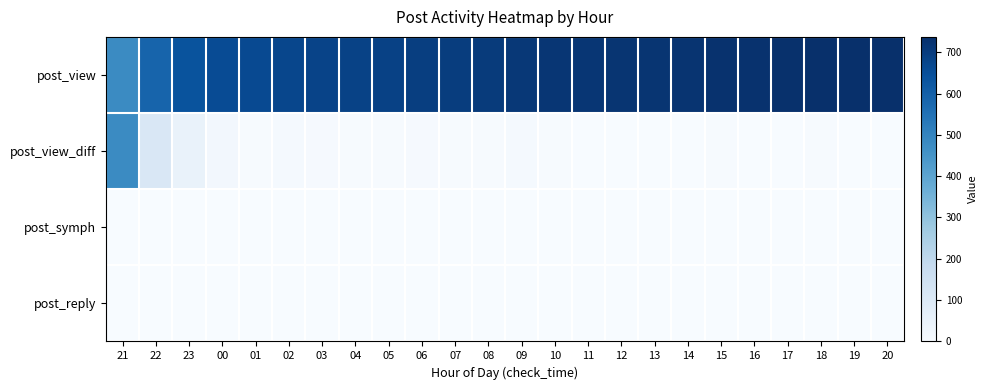

What is the maximum value shown in the chart?

737